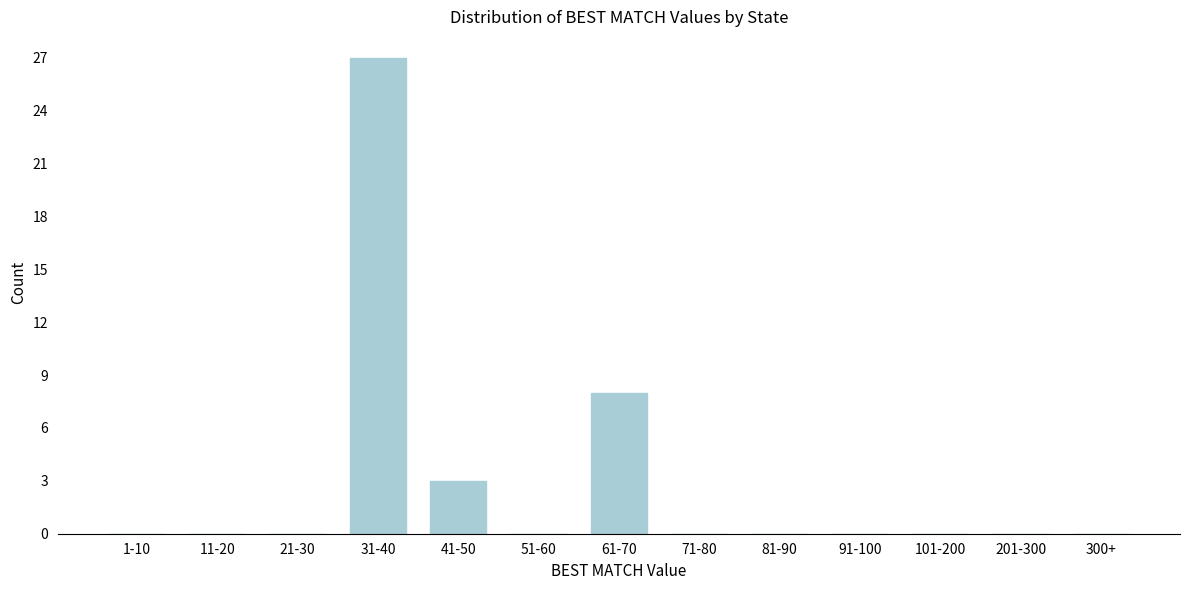

Reading right to left, transcribe all the data shown in this chart.

300+=0	201-300=0	101-200=0	91-100=0	81-90=0	71-80=0	61-70=8	51-60=0	41-50=3	31-40=27	21-30=0	11-20=0	1-10=0